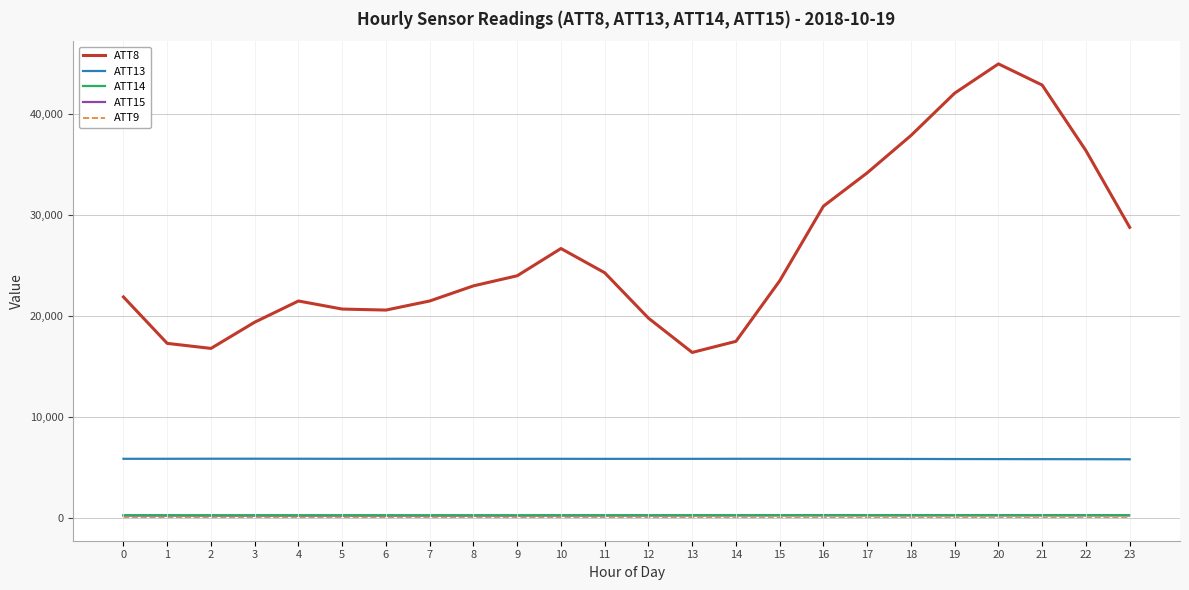

What is the approximate value of ATT8 at 3?

19400.0